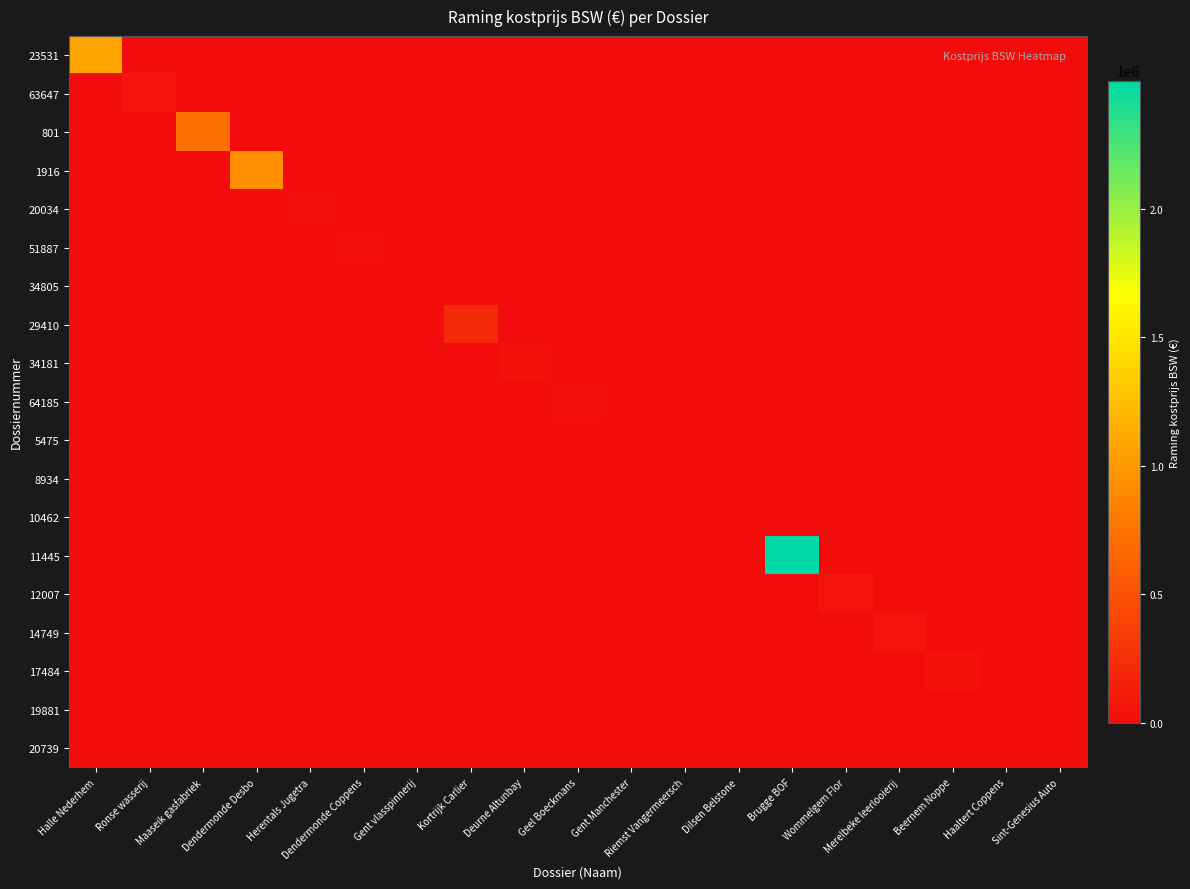

At which category does the chart reach its minimum across all series?

Ronse wasserij